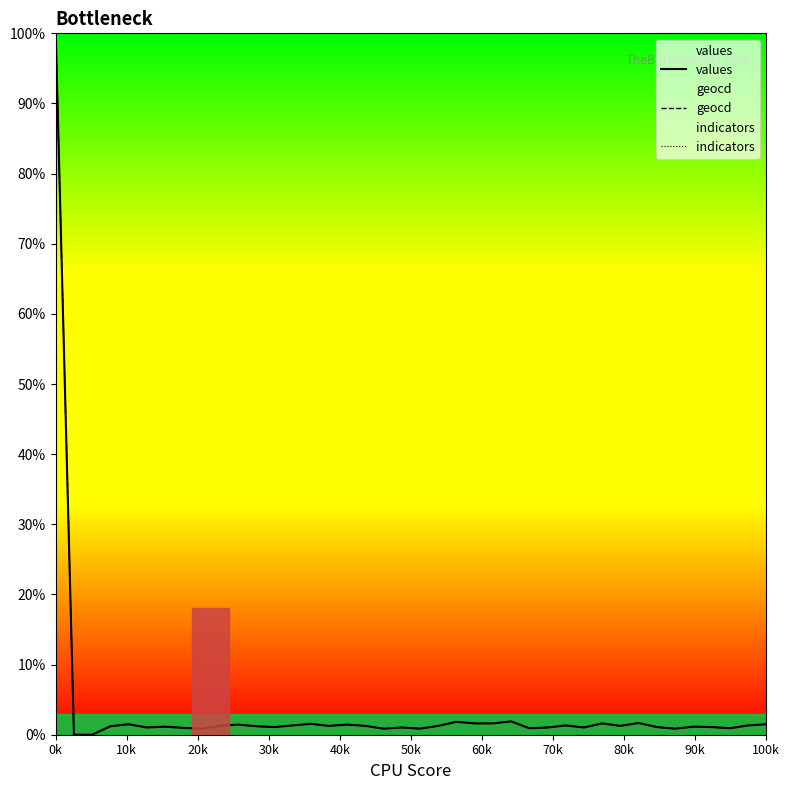

True or false: indicators and values intersect in this chart.

False